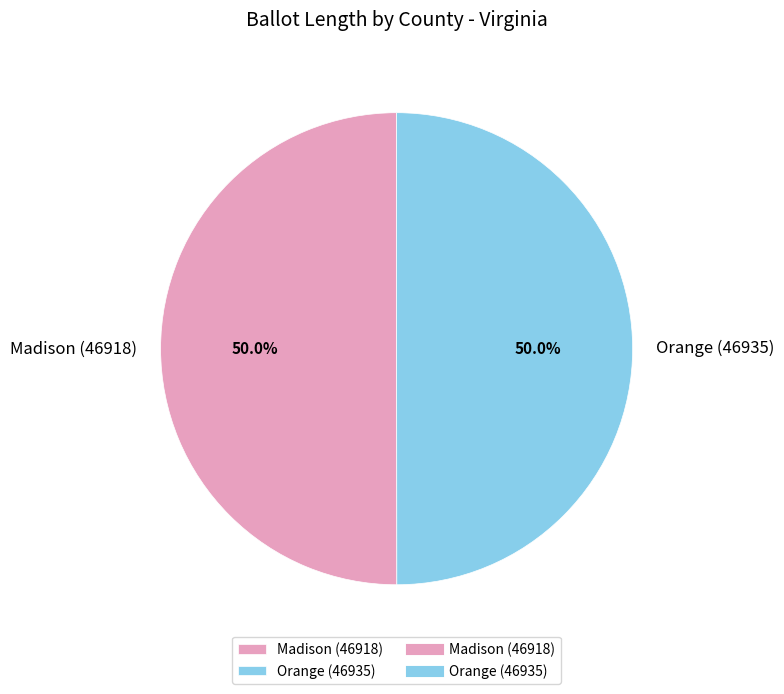

To the nearest percent, what portion does Orange (46935) represent?

50%